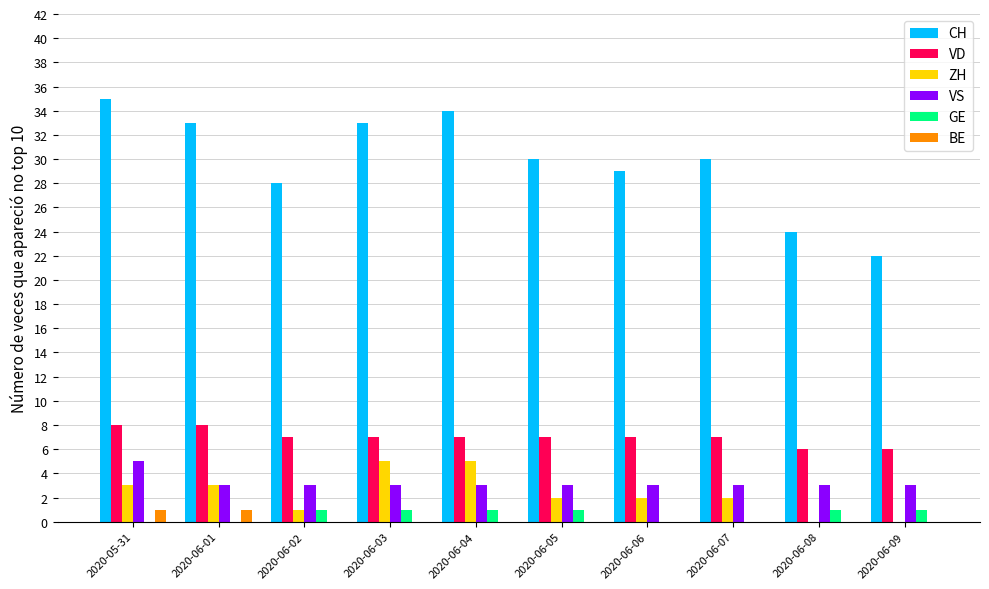

True or false: CH has a value of 33 at 2020-06-03.

True